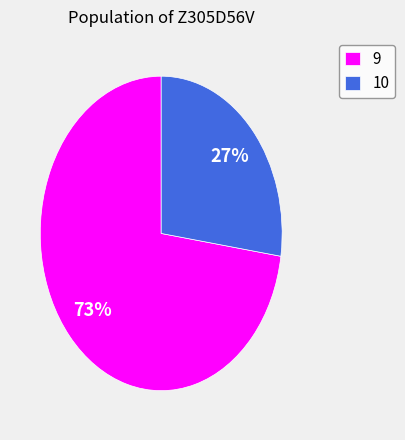

Which slice is the smallest?

10